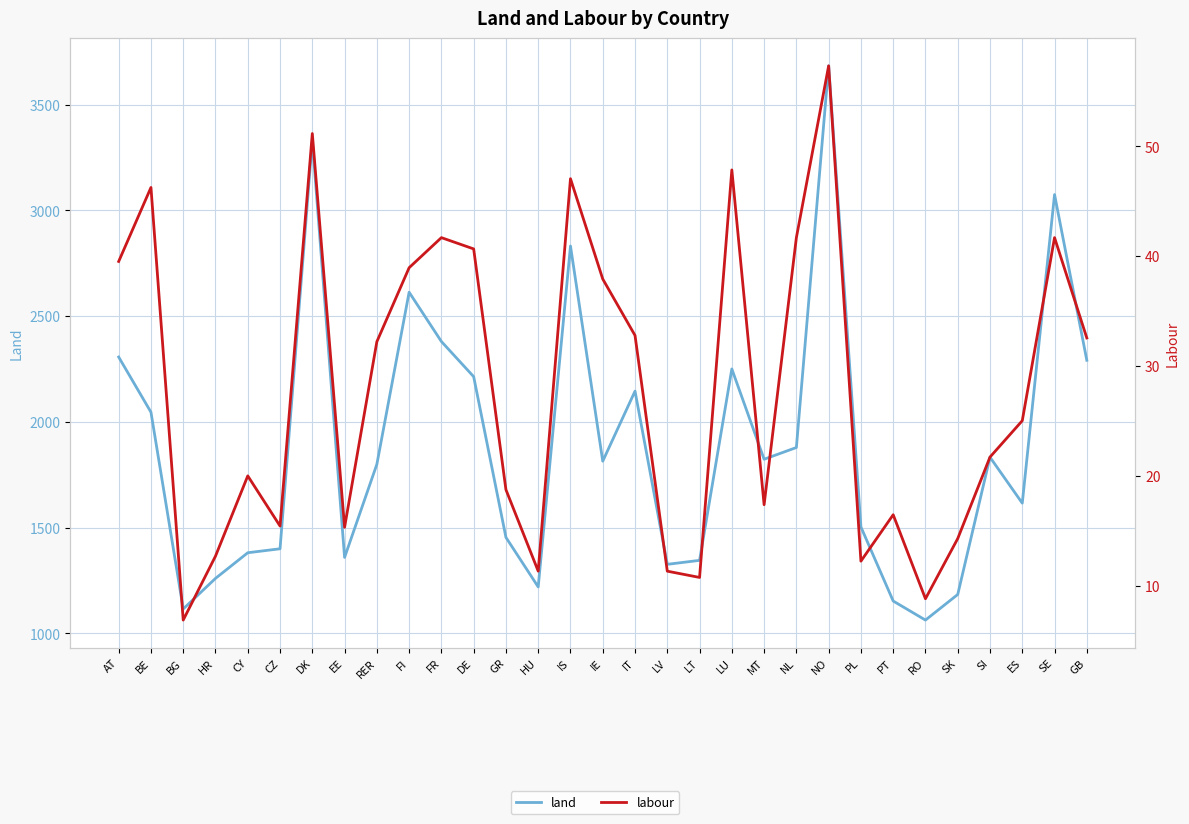

Is the value of labour at SI greater than the value of land at CY?

No